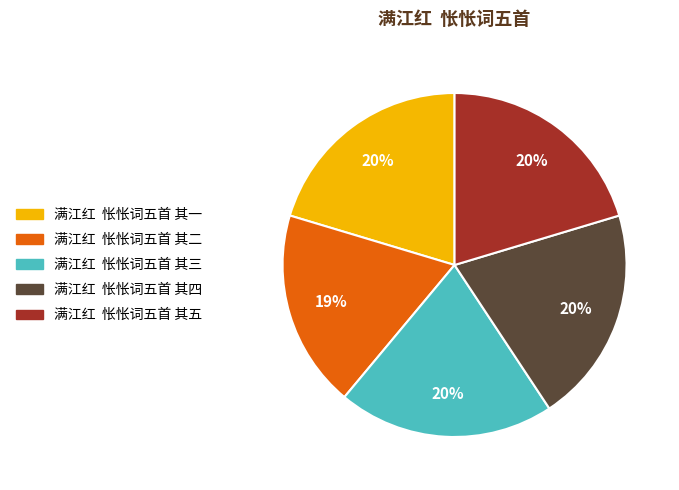

Is there any slice that represents more than half of the pie?

No